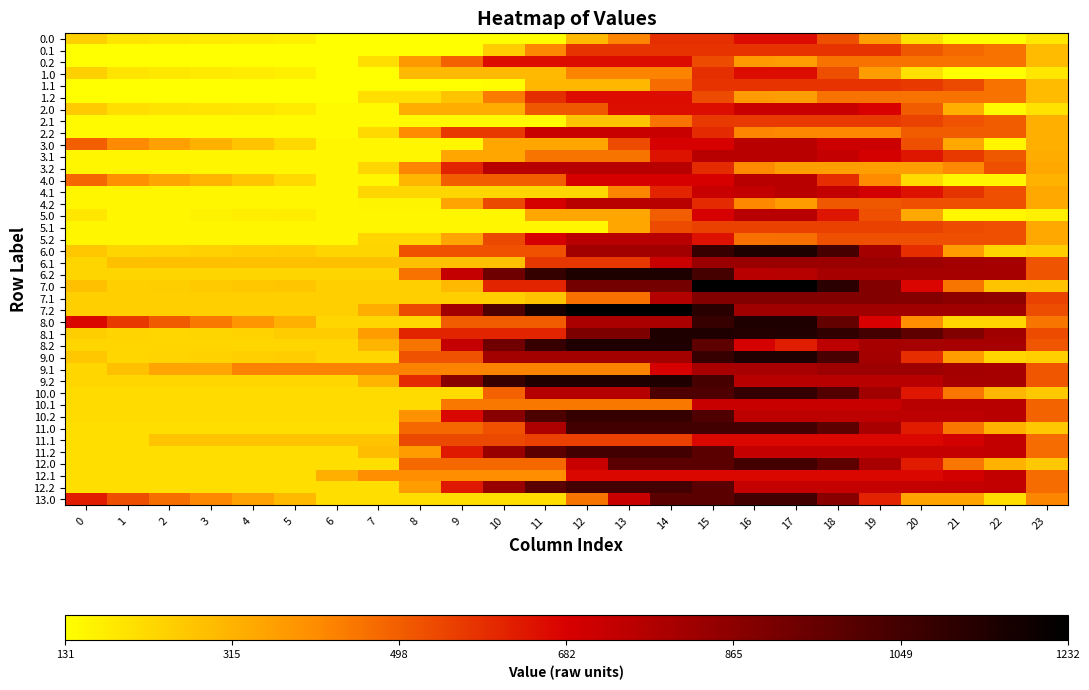

What is the minimum value shown in the chart?

131.2